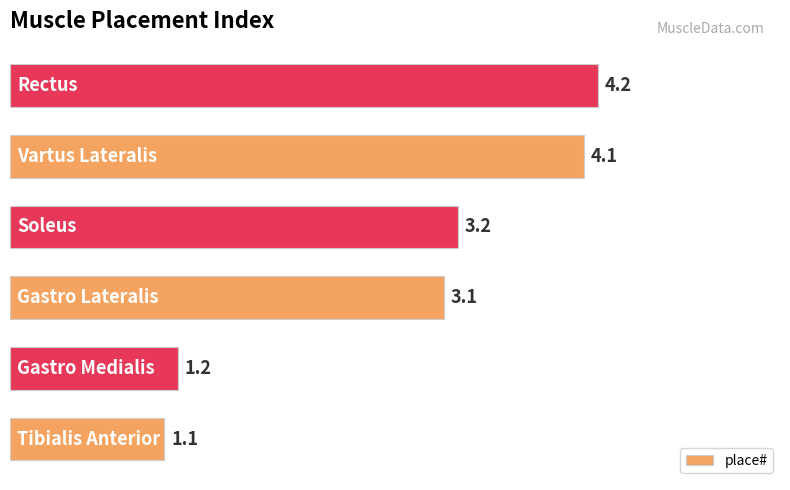

What is the sum of all values?

16.9